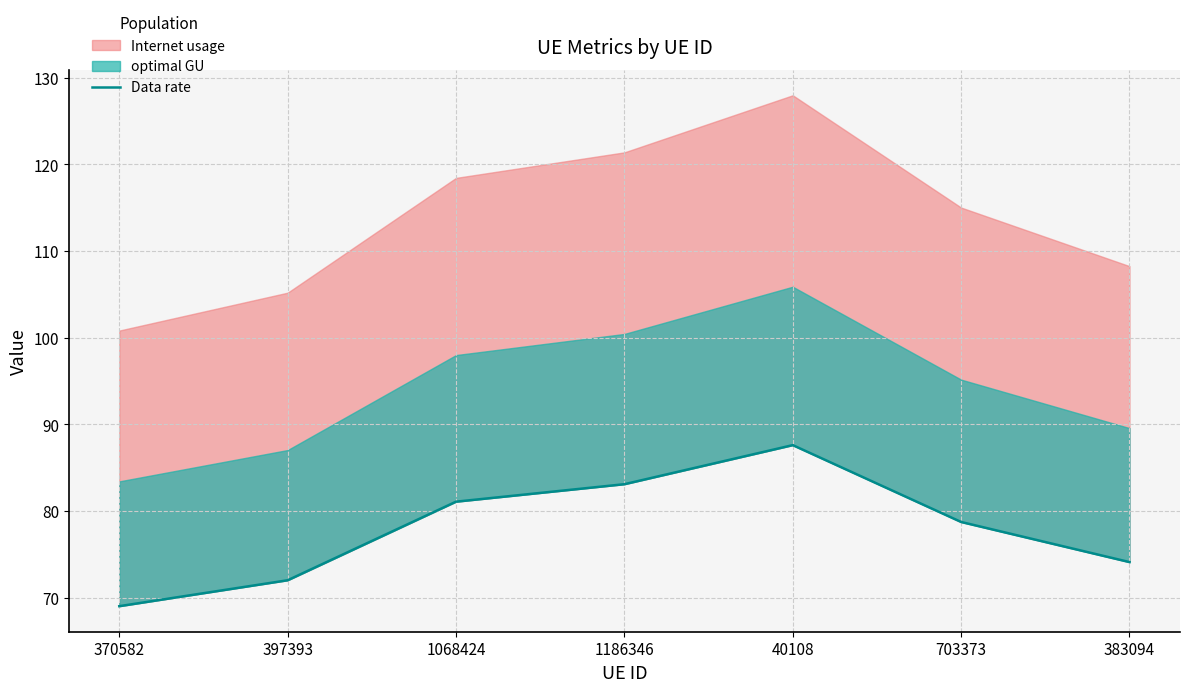

How many categories are shown in the chart?

7